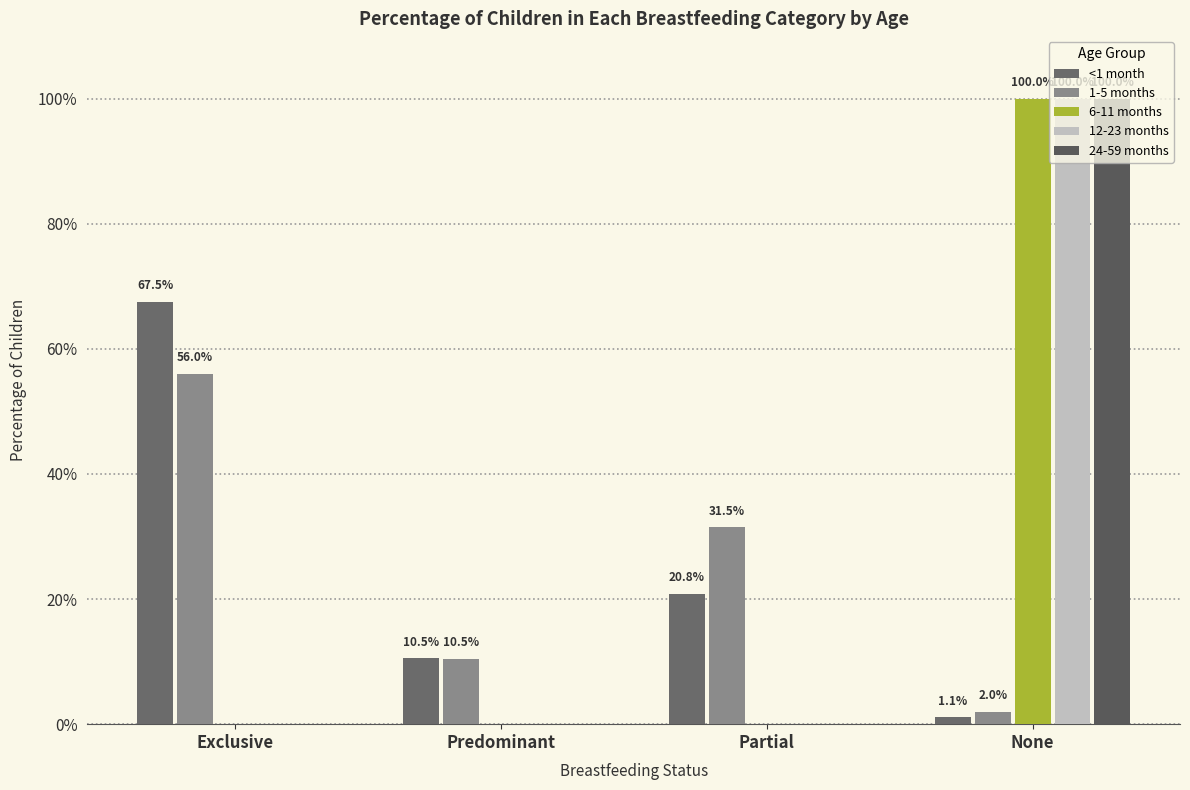

Which series has the largest range (max minus min)?

6-11 months